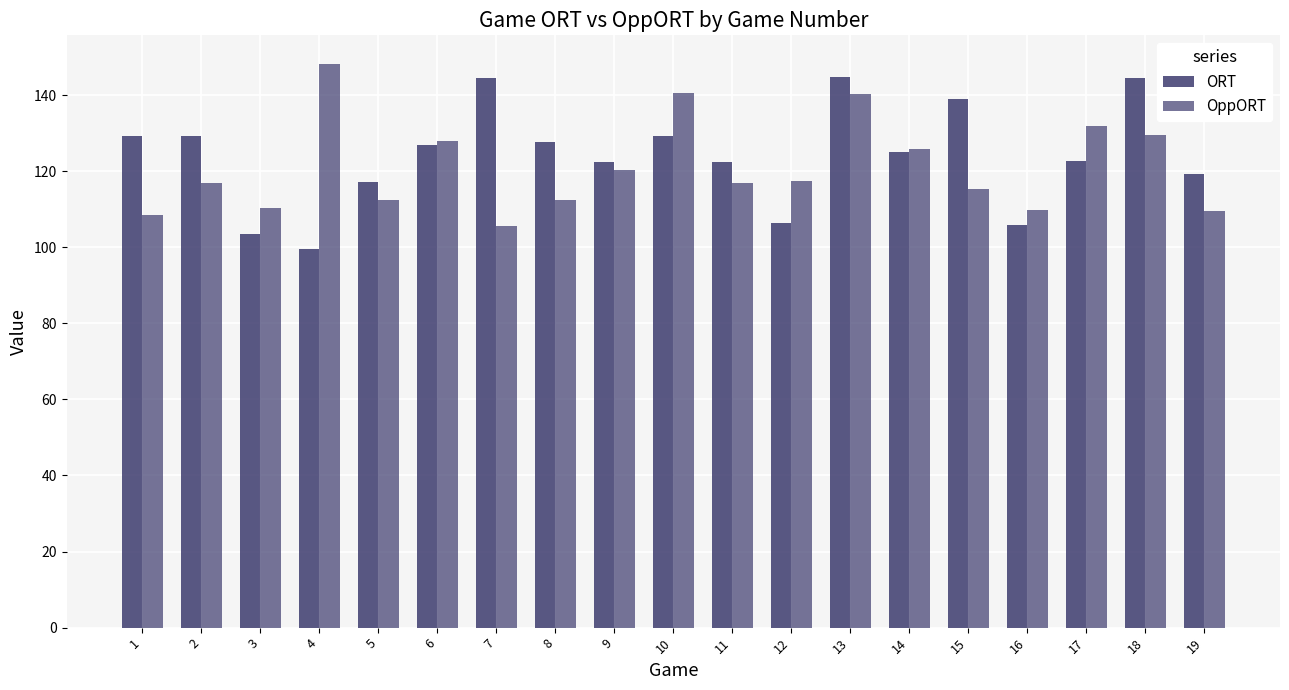

Count the number of data series in this chart.

2